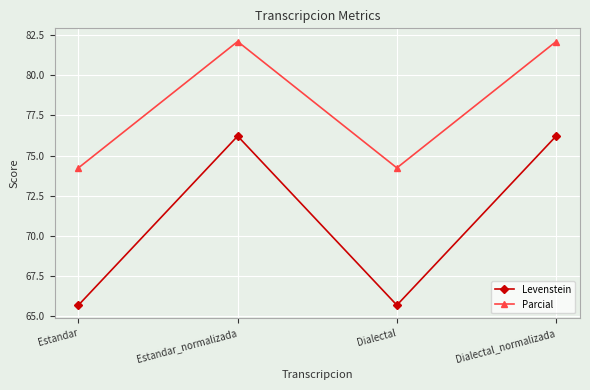

What is the sum of all Levenstein values?

283.8